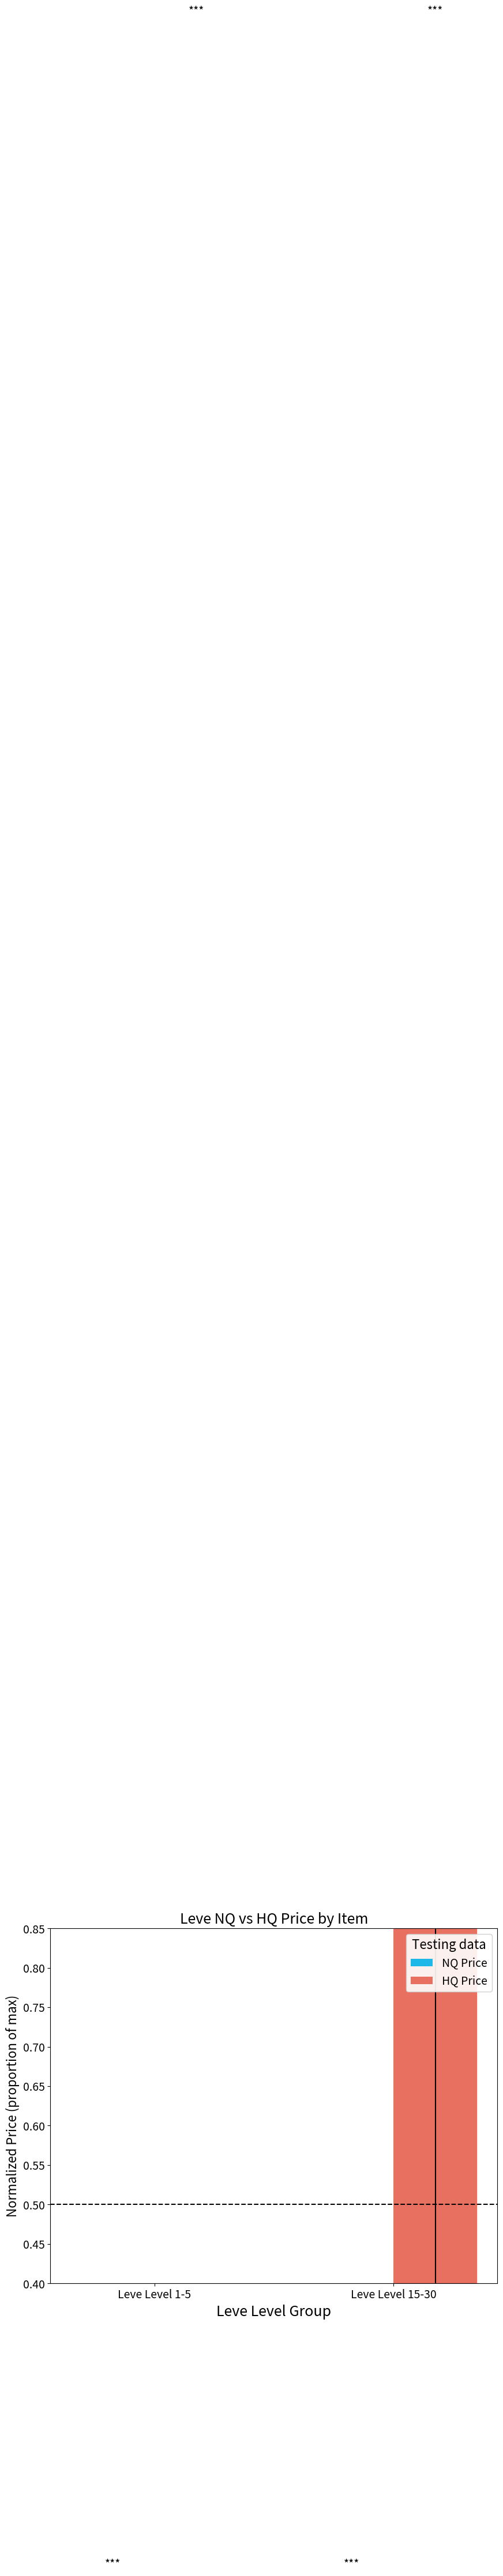

Rank the series by their average value, from lowest to highest.

NQ Price, HQ Price